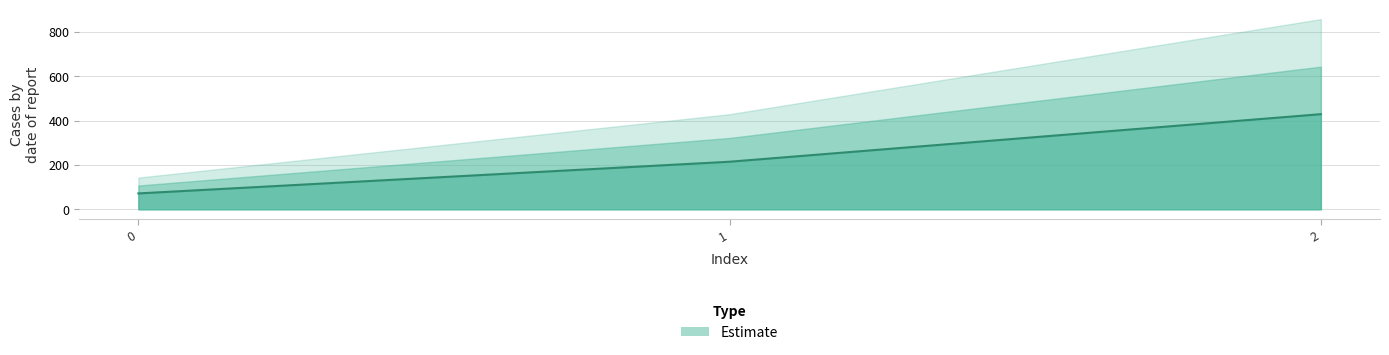

True or false: the data shows 45.1 at 0.

False